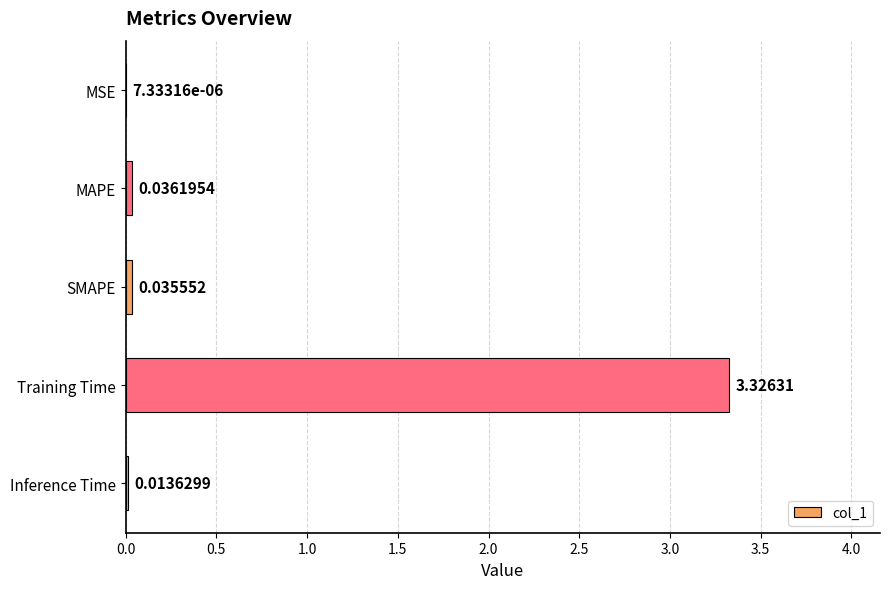

Which label corresponds to the largest value in the chart?

Training Time